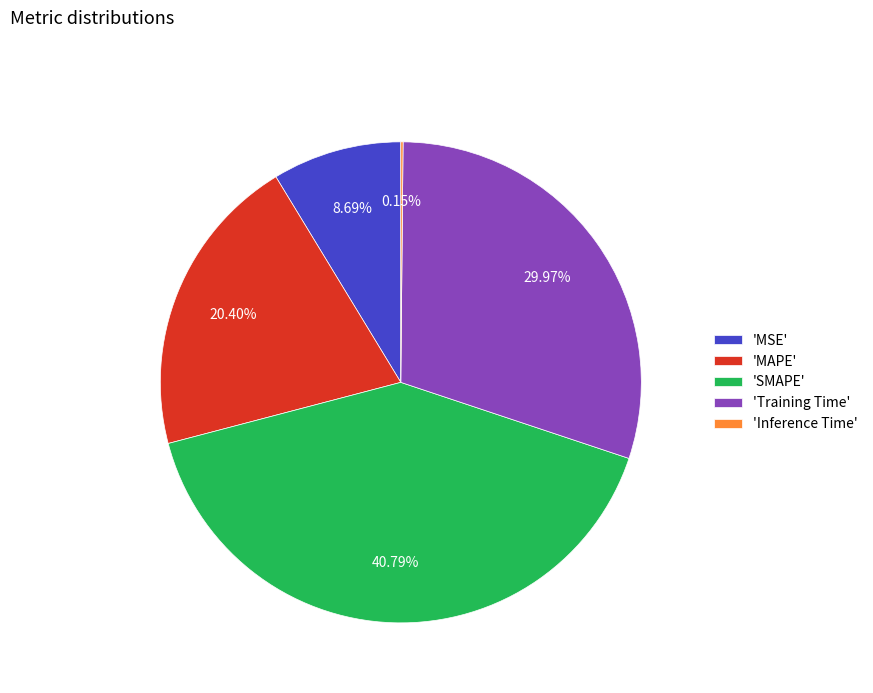

What is the largest slice in the pie chart?

'SMAPE'